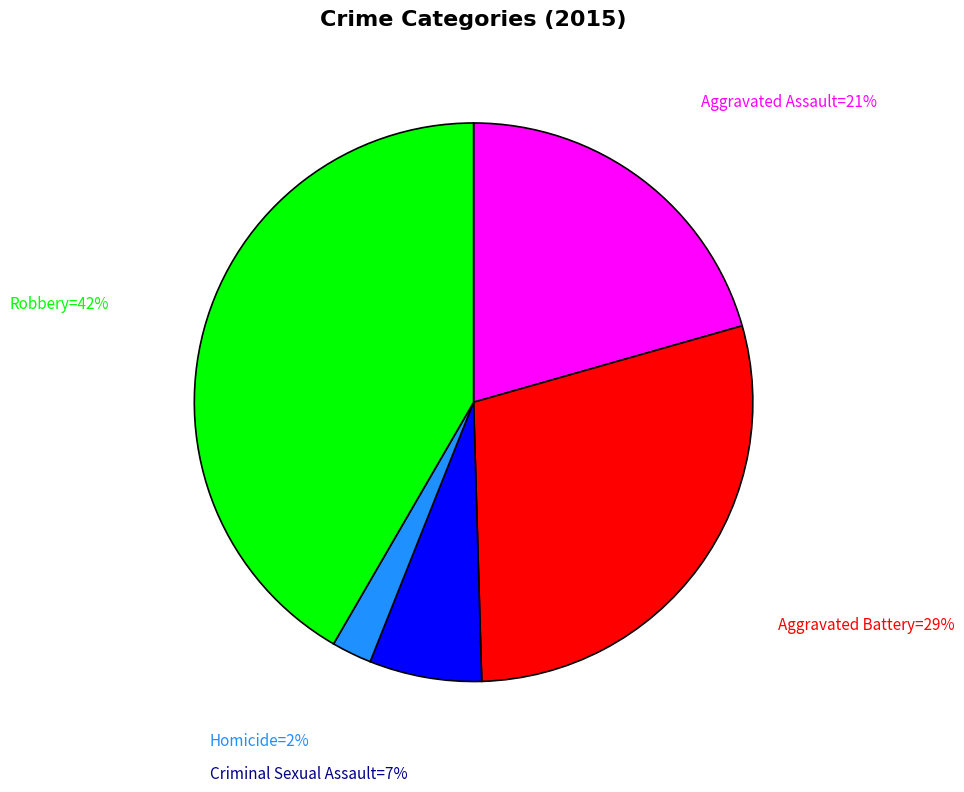

To the nearest percent, what is the average slice percentage?

20%